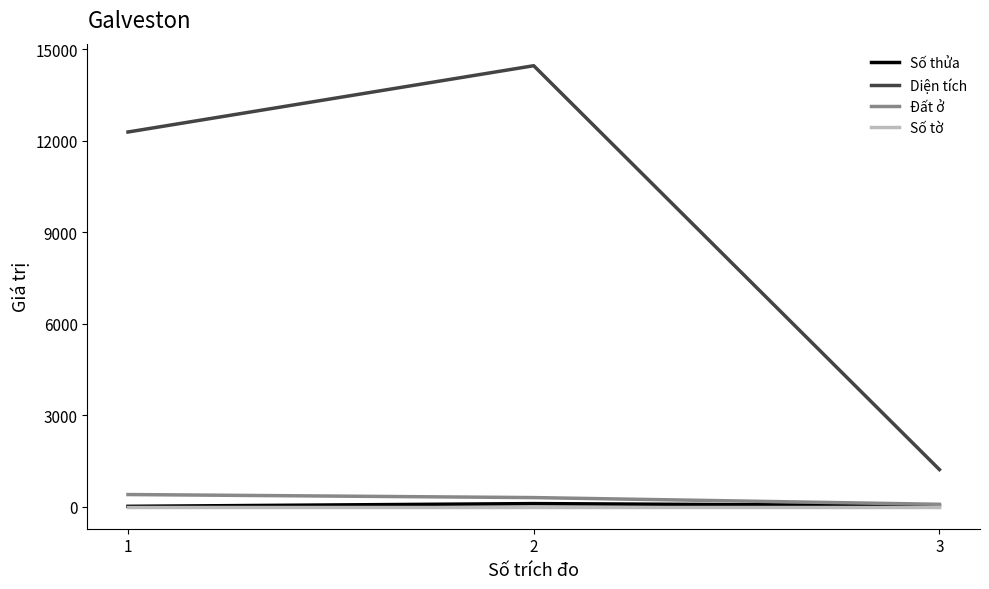

Which series has the largest range (max minus min)?

Diện tích